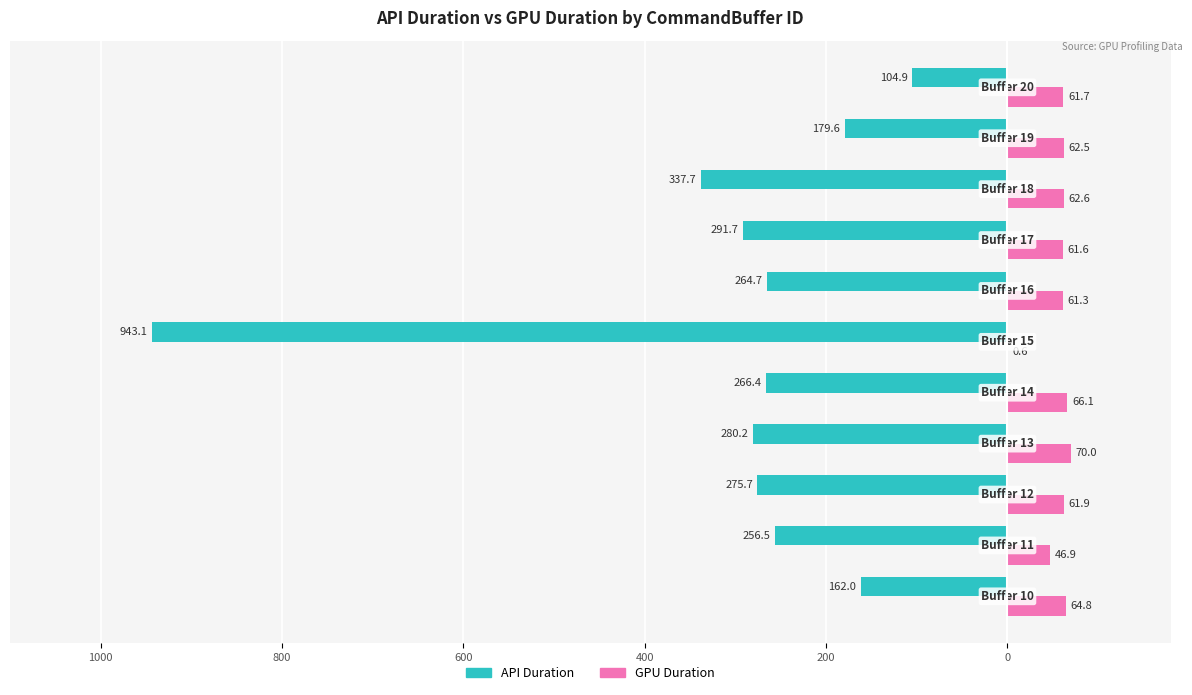

What are all the series names shown in the legend?

API Duration, GPU Duration